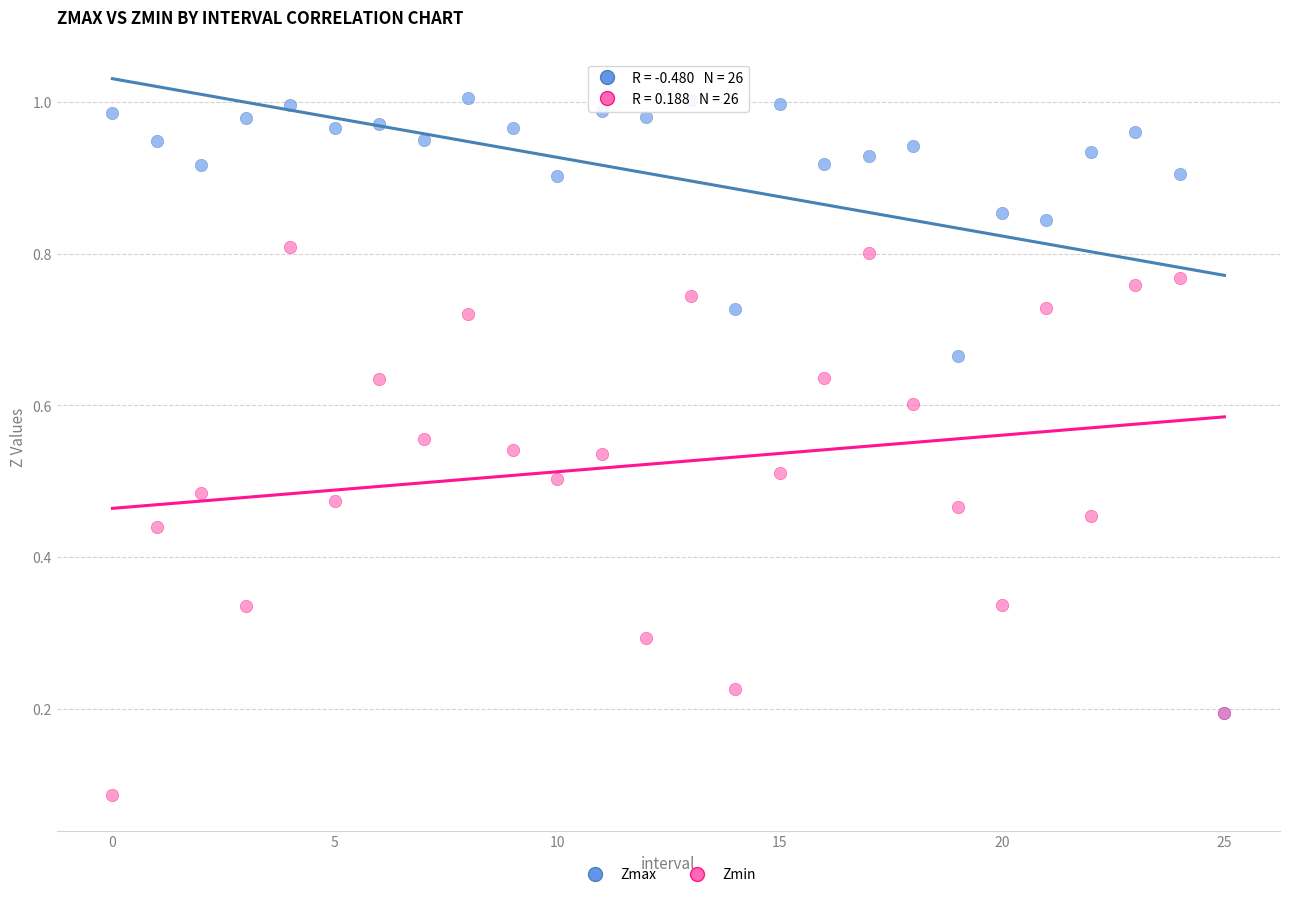

What are all the series names shown in the legend?

Zmax, Zmin